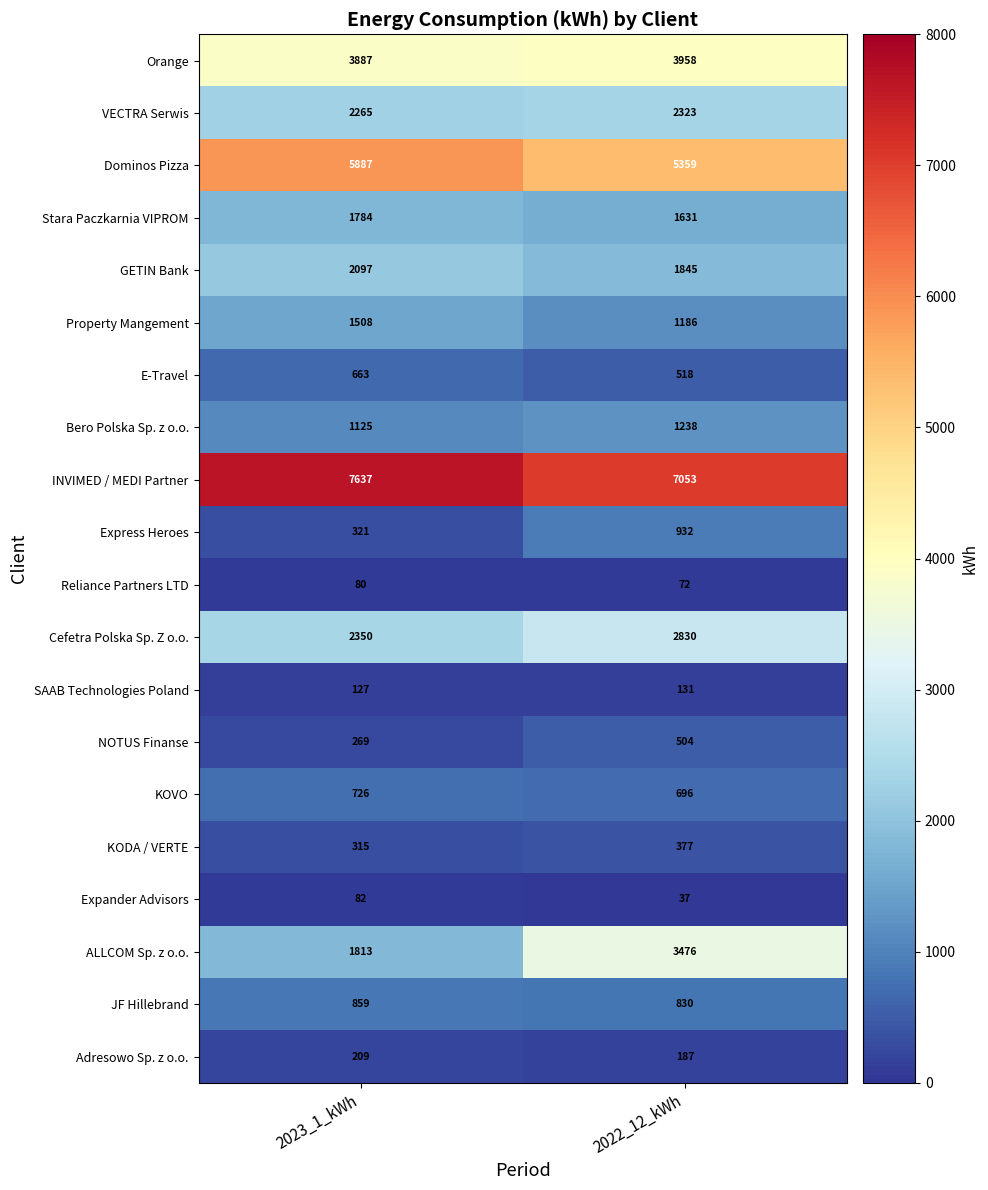

How many series are shown in this chart?

20